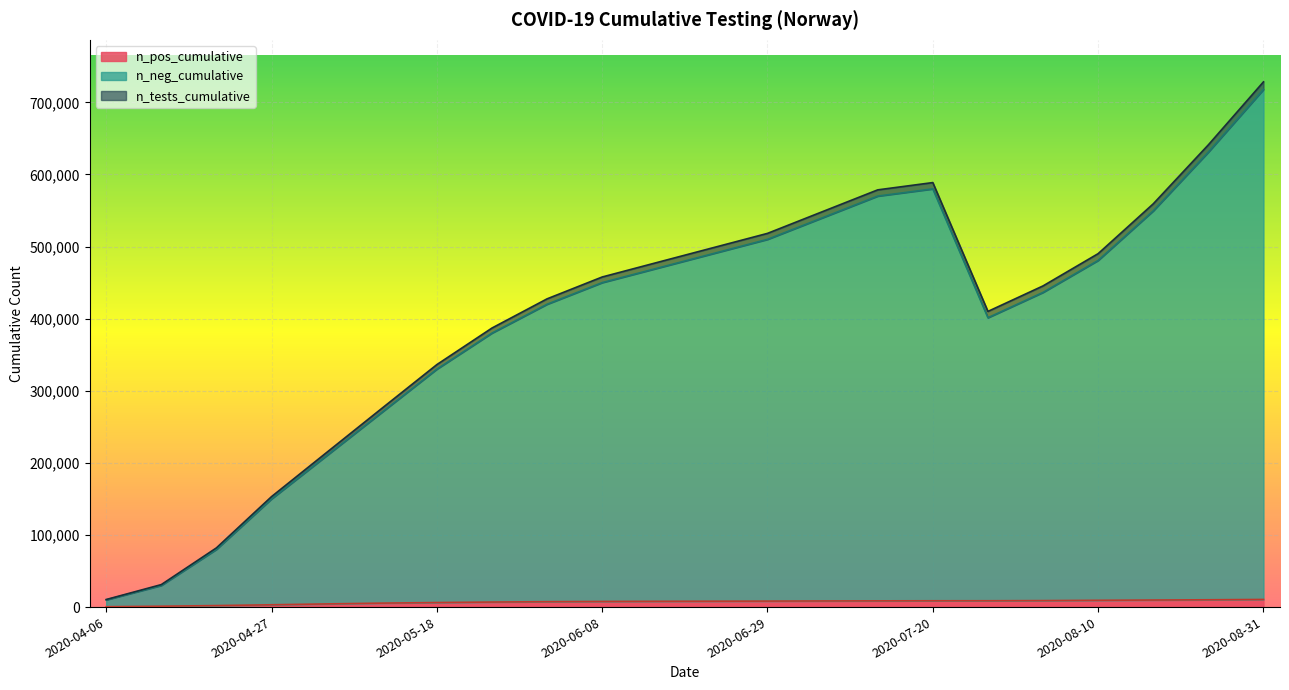

True or false: n_tests_cumulative has more than 2 points higher than both neighbors.

False